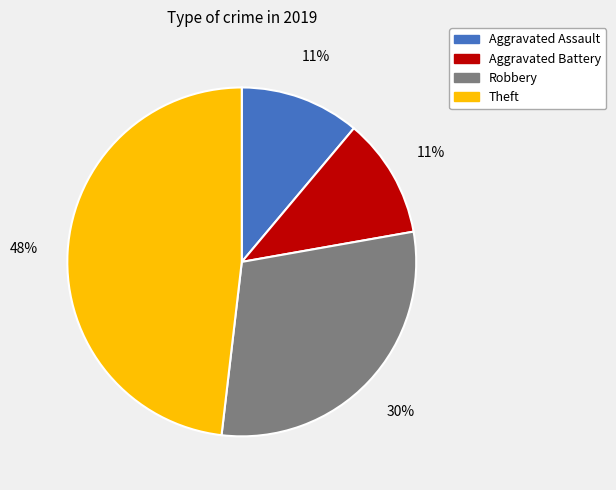

Which has a higher value, Aggravated Assault or Robbery?

Robbery